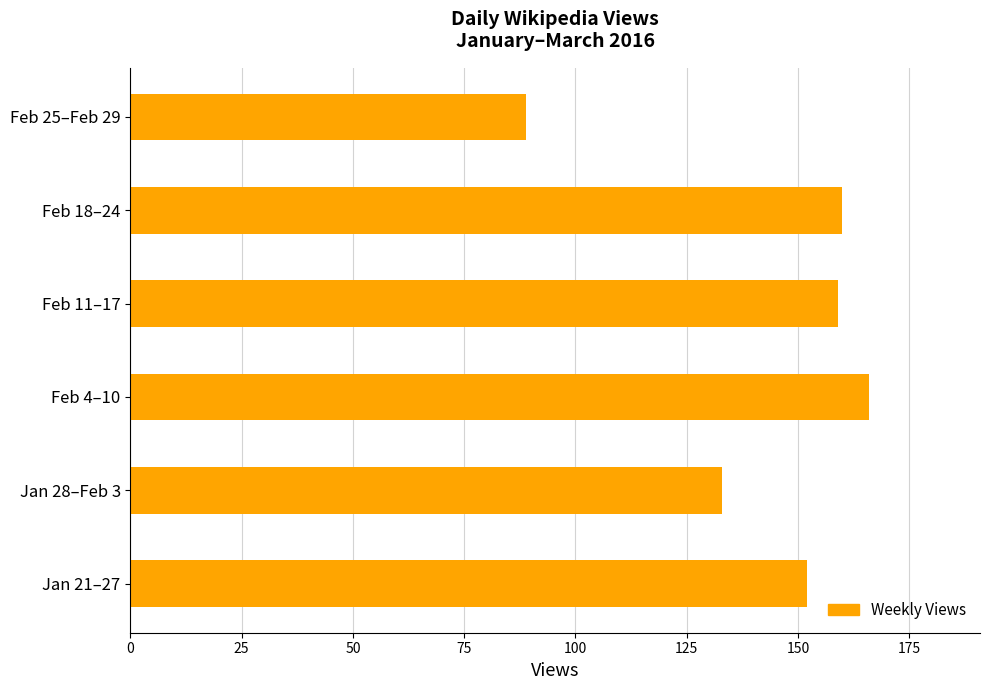

How many categories are shown in the chart?

6